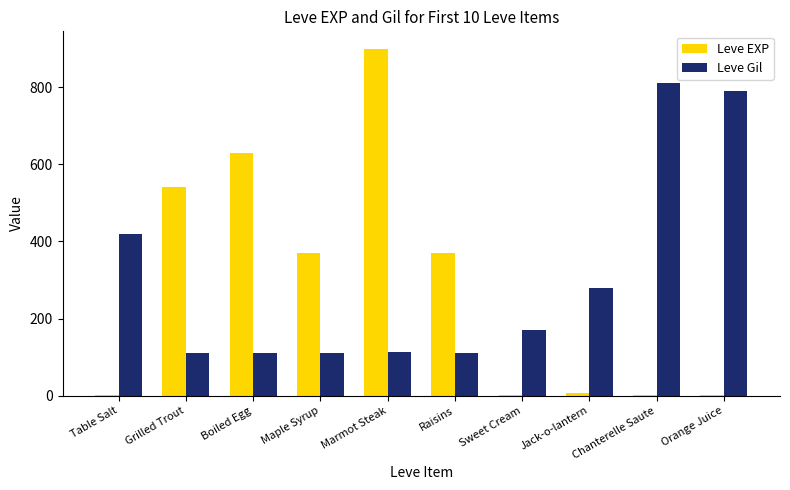

How many distinct data groups are displayed?

2